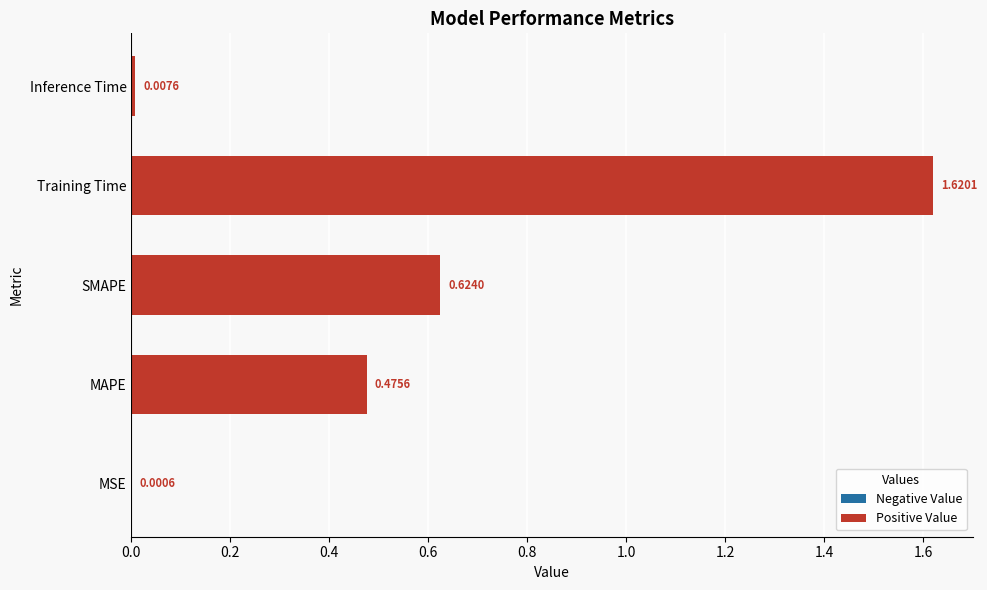

Between SMAPE and MAPE, which is larger?

SMAPE